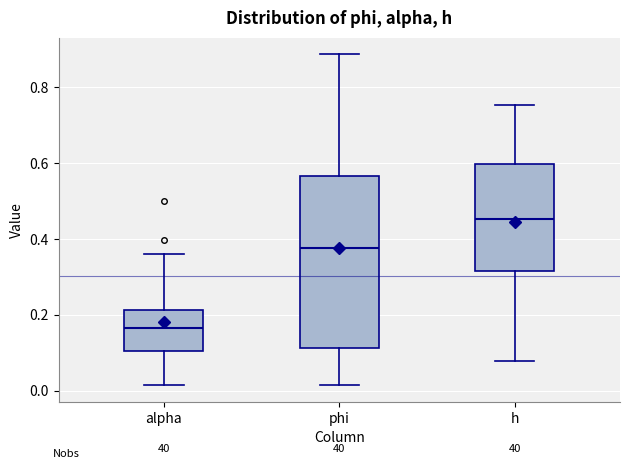

Which box's median line is the lowest?

alpha